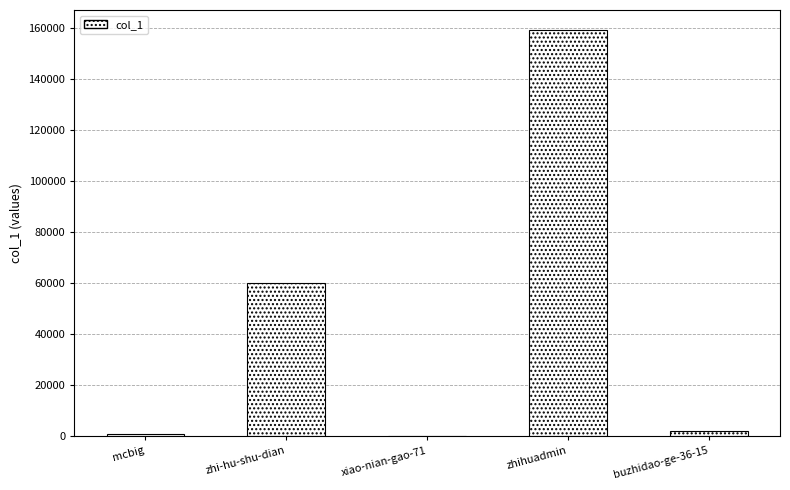

At which label is the value closest to 79496?

zhi-hu-shu-dian